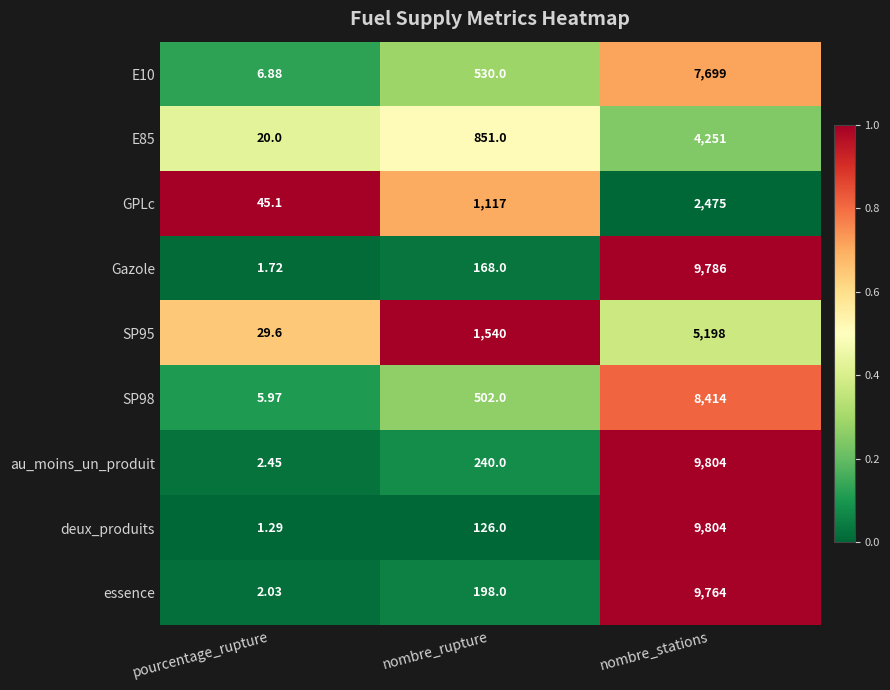

Which series has the largest total across all categories?

au_moins_un_produit